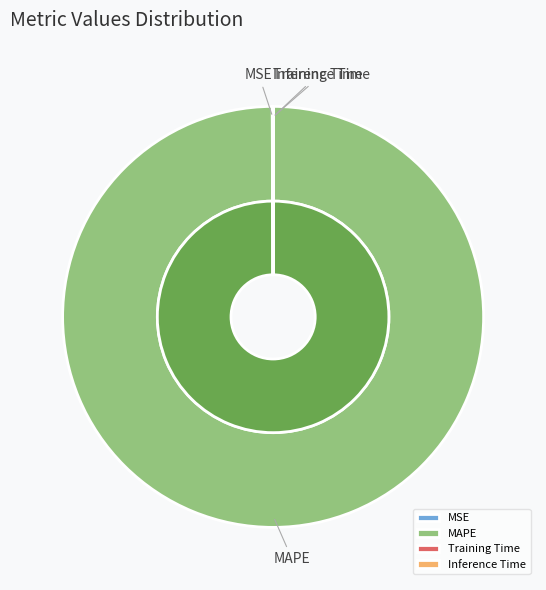

Is MAPE the majority of the pie?

Yes